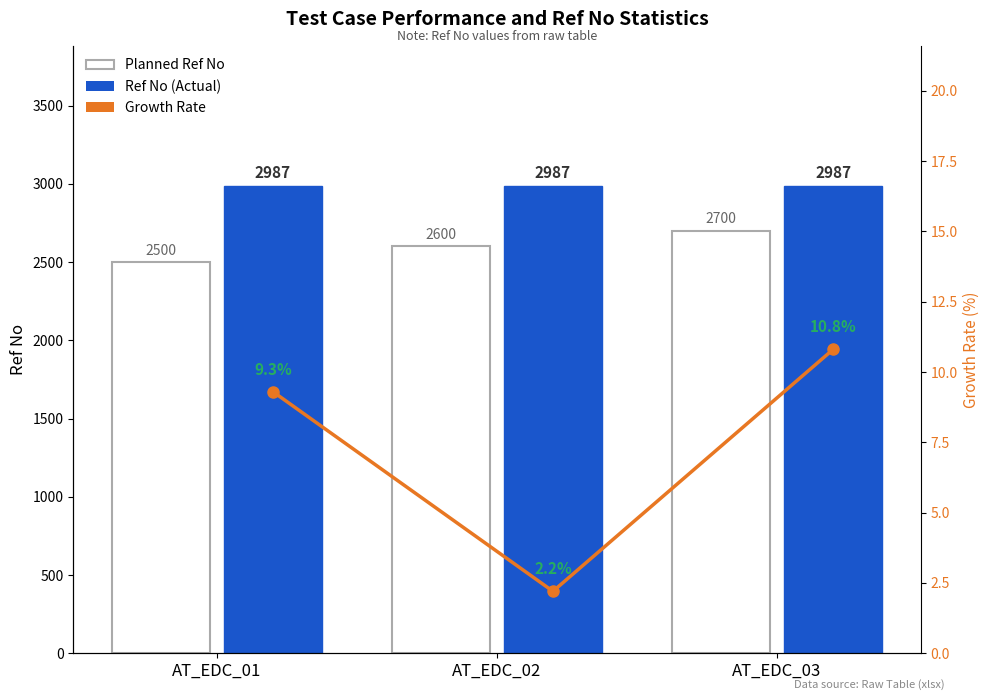

What is the average value?

7.4